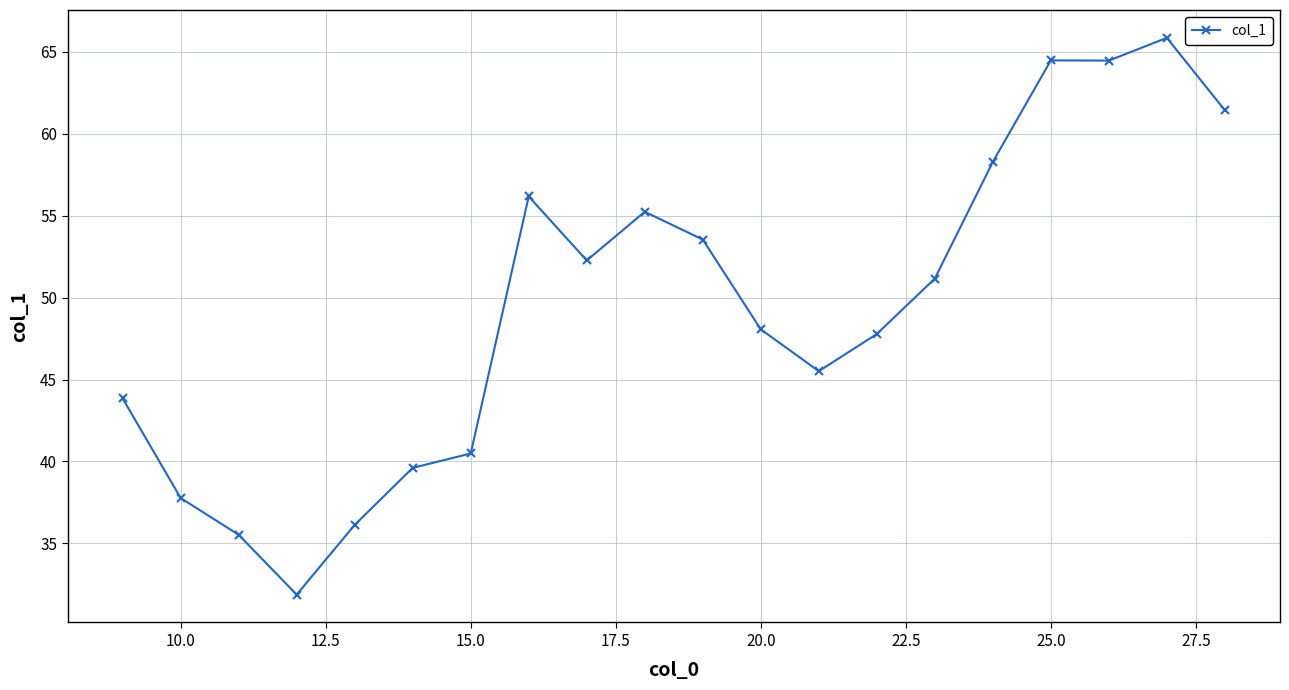

What is the smallest value displayed?

31.9